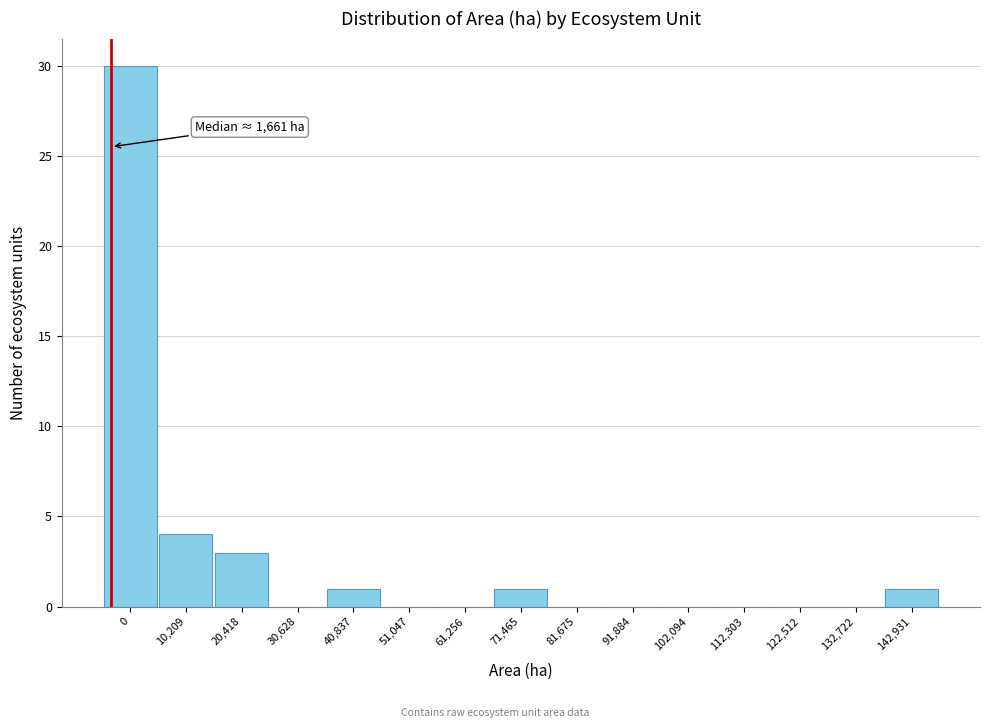

Reading right to left, transcribe all the data shown in this chart.

142,931=1	132,722=0	122,512=0	112,303=0	102,094=0	91,884=0	81,675=0	71,465=1	61,256=0	51,047=0	40,837=1	30,628=0	20,418=3	10,209=4	0=30